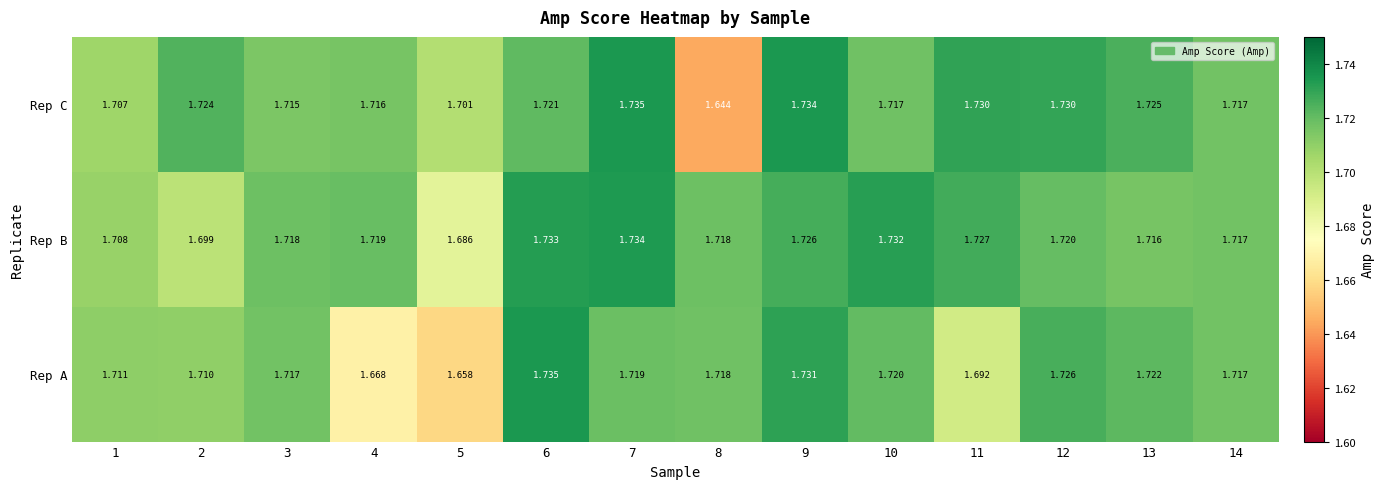

Rank the series by their average value, from lowest to highest.

Rep A, Rep C, Rep B